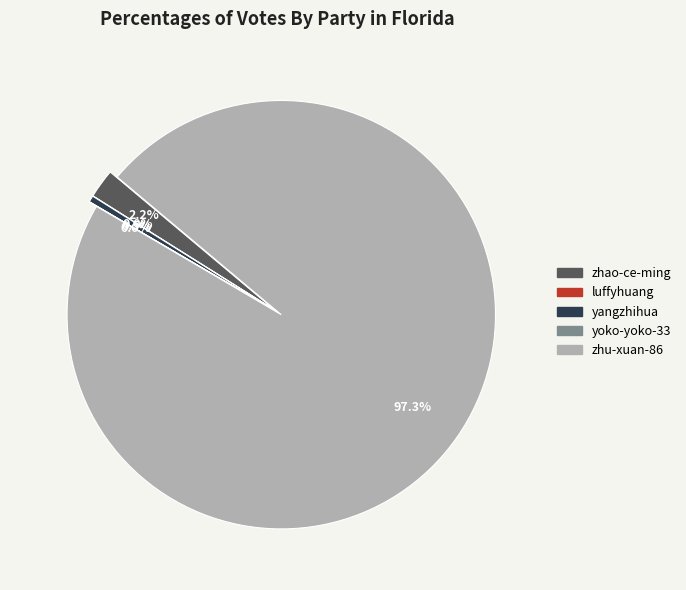

Is it true that yoko-yoko-33 is 0% of the pie?

True